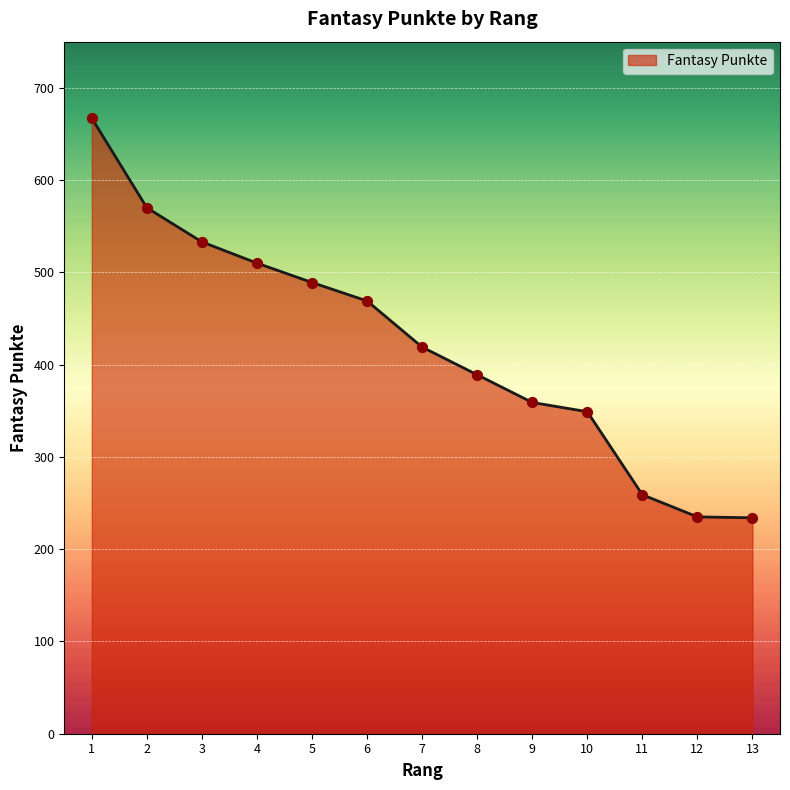

Approximately how many times larger is the value at 10 compared to 9?

1.0